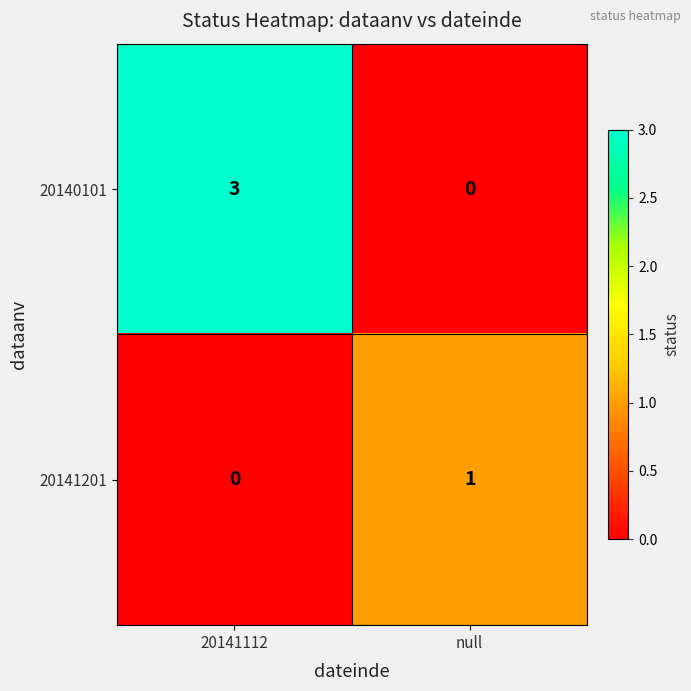

At which category is the sum across all series the highest?

20141112